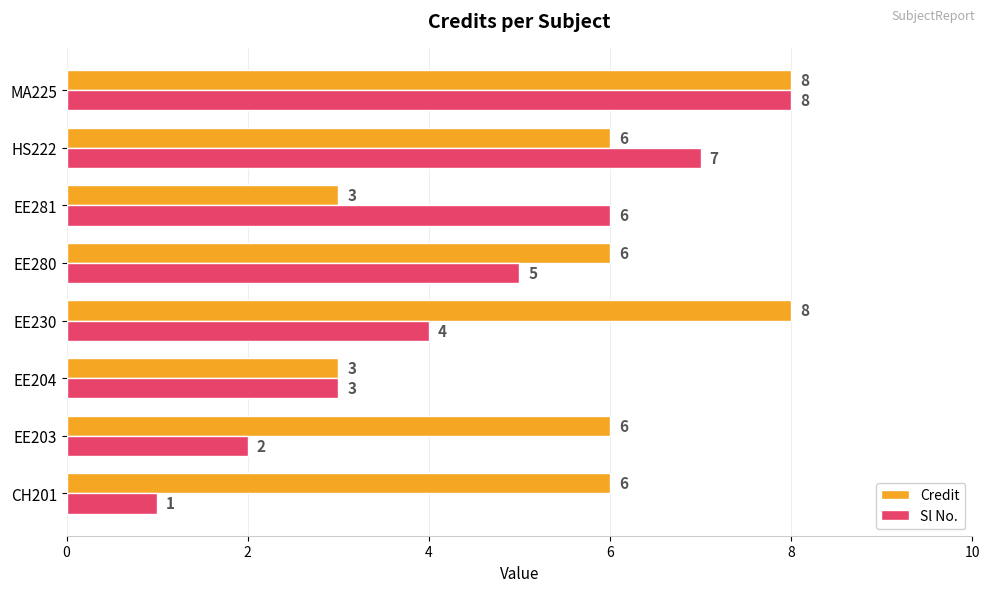

List the series in order of their overall mean, highest first.

Credit, Sl No.